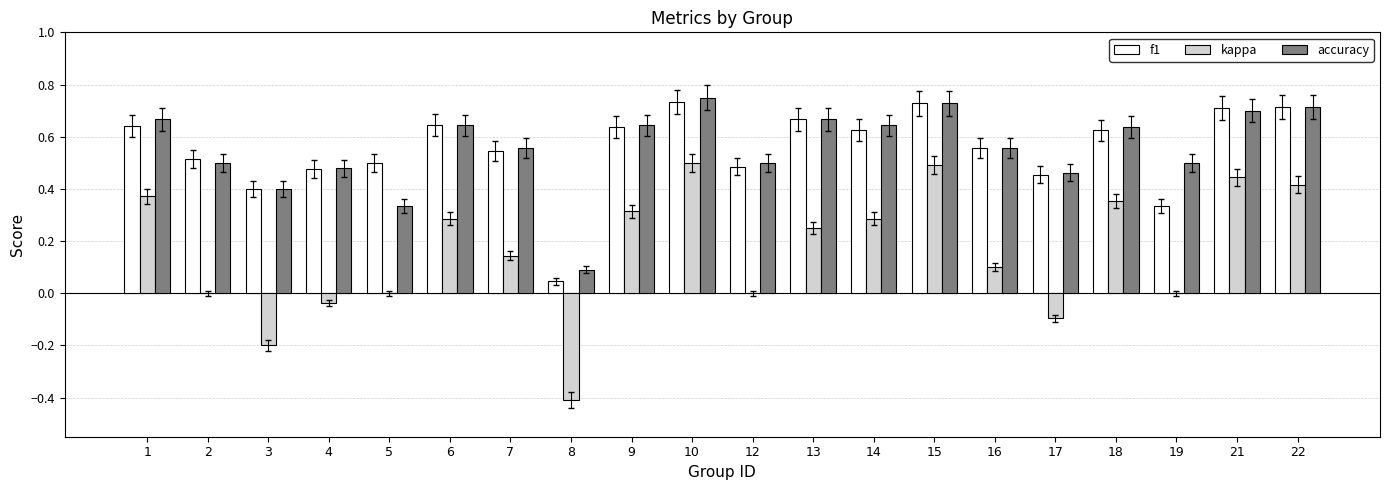

The kappa series shows 0.4 at 1. True or false?

True